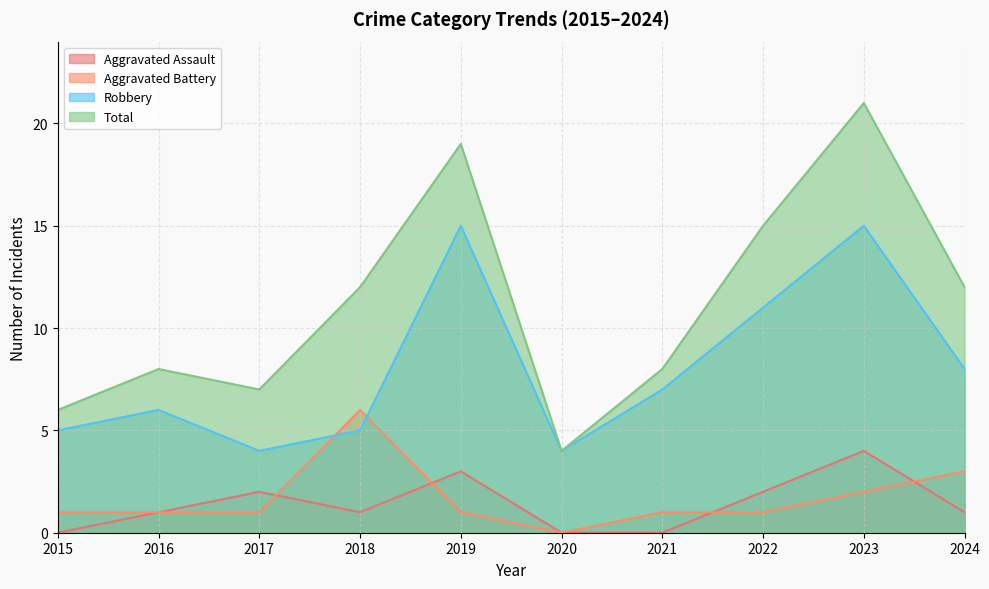

What is the difference between the highest and lowest values at 2015?

6